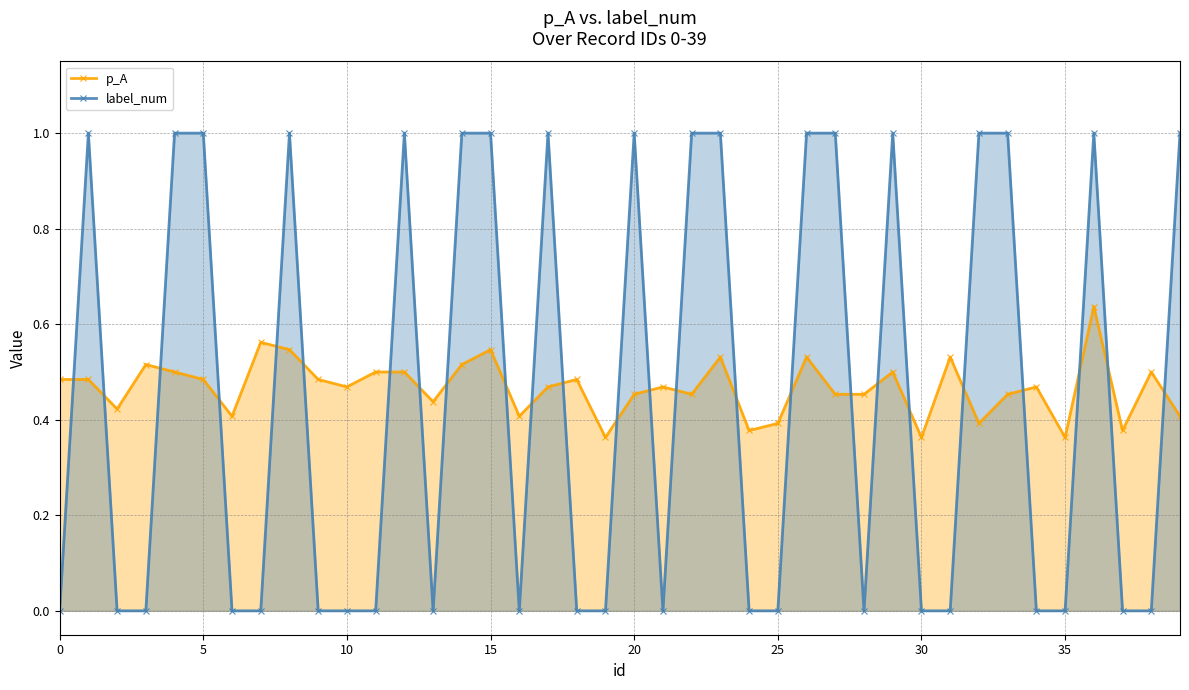

Does the chart display data point markers on the line(s)?

Yes